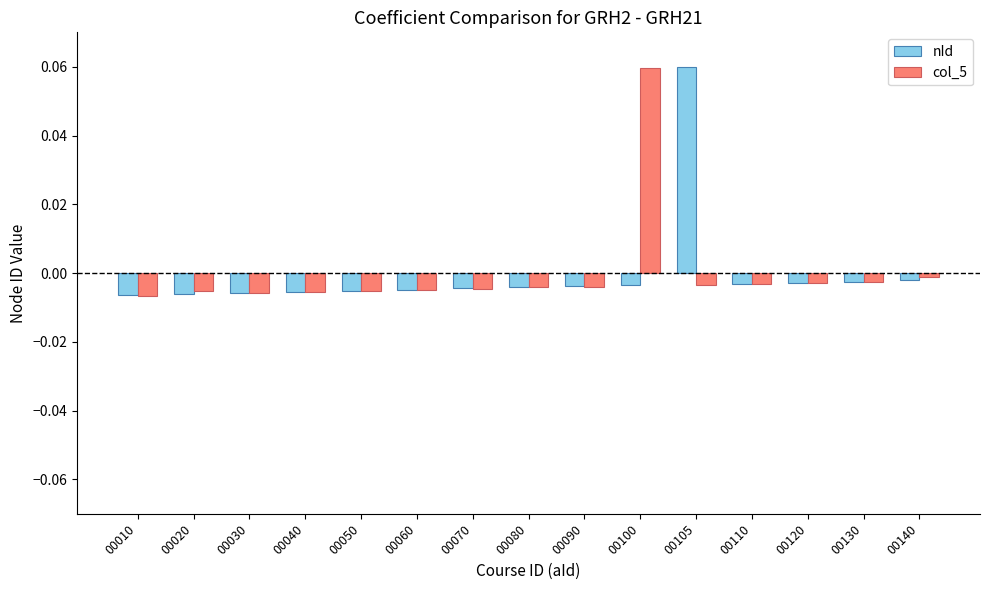

What are all the series names shown in the legend?

nId, col_5